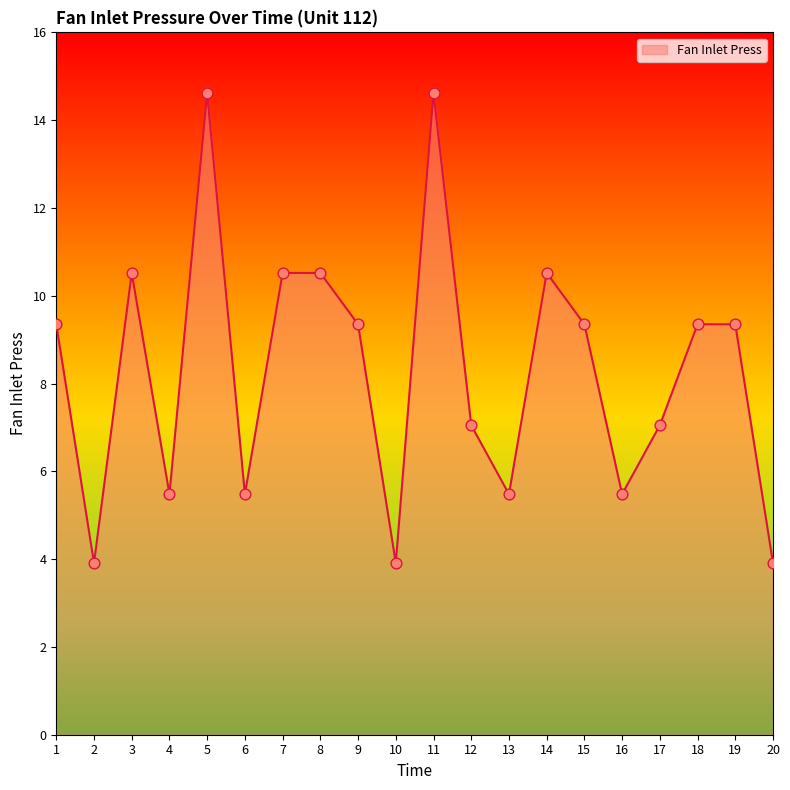

What is the ratio of the value at 10 to the value at 20?

1.0